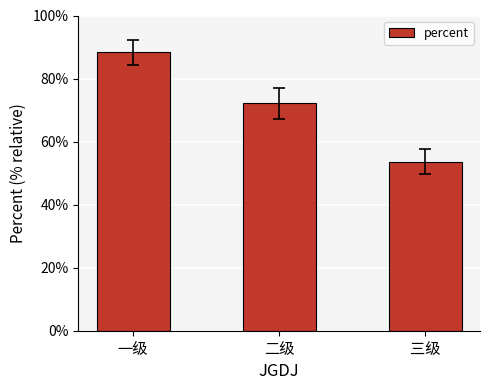

List the labels in order of value, largest first.

一级, 二级, 三级